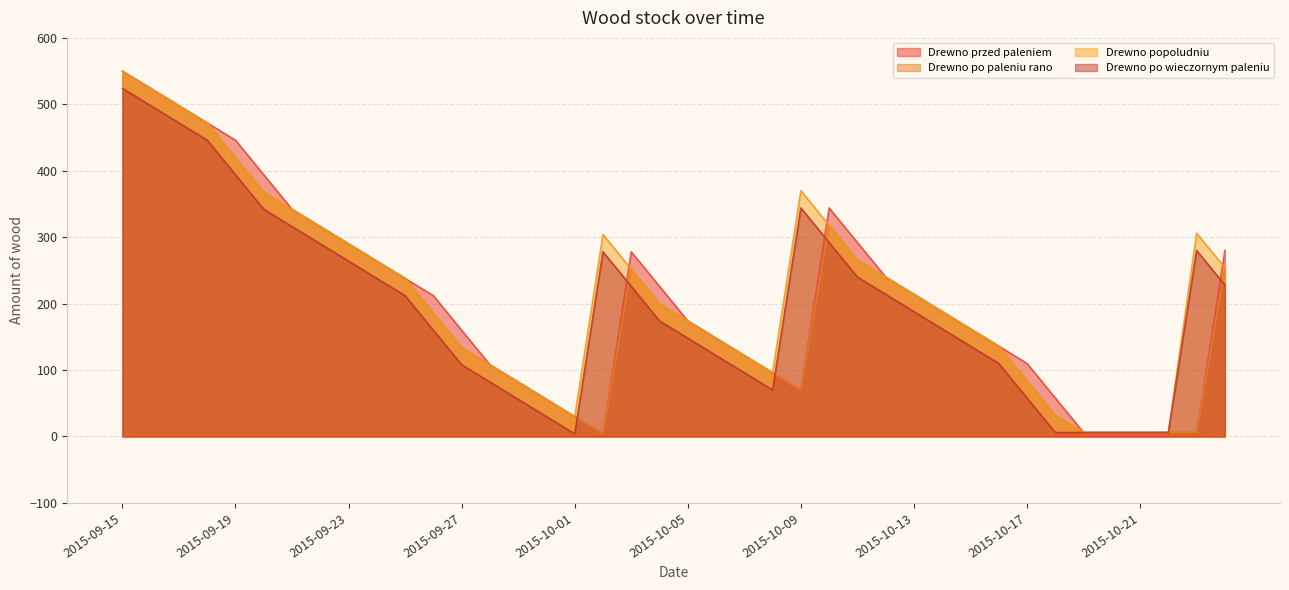

Which series has the largest range (max minus min)?

Drewno przed paleniem